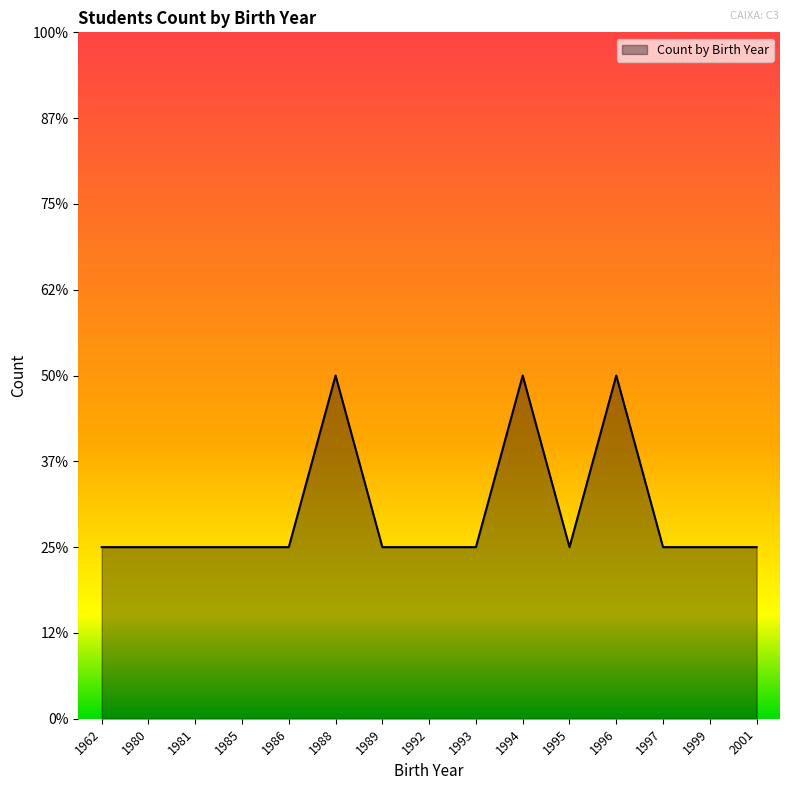

What is the sum of the values at 1962 and 1980?

2